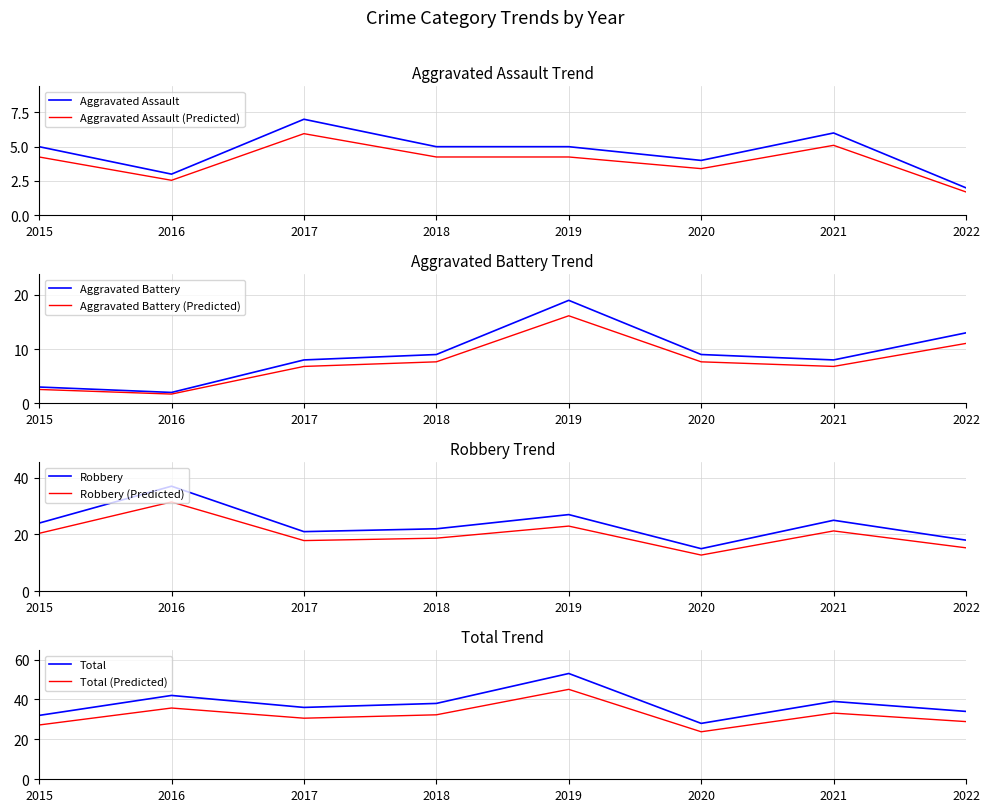

At which label does Total first exceed 38?

2016